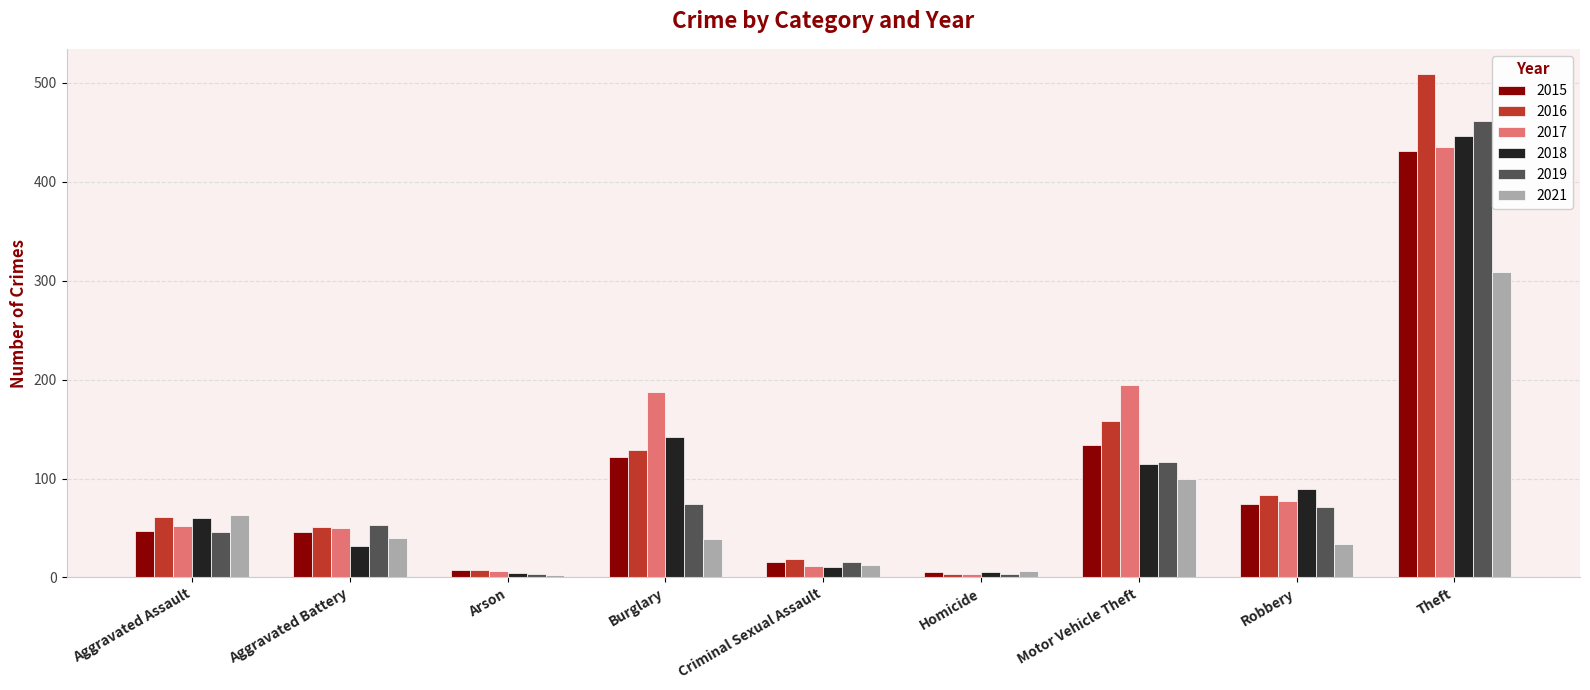

What is the total value across all series at Aggravated Battery?

272